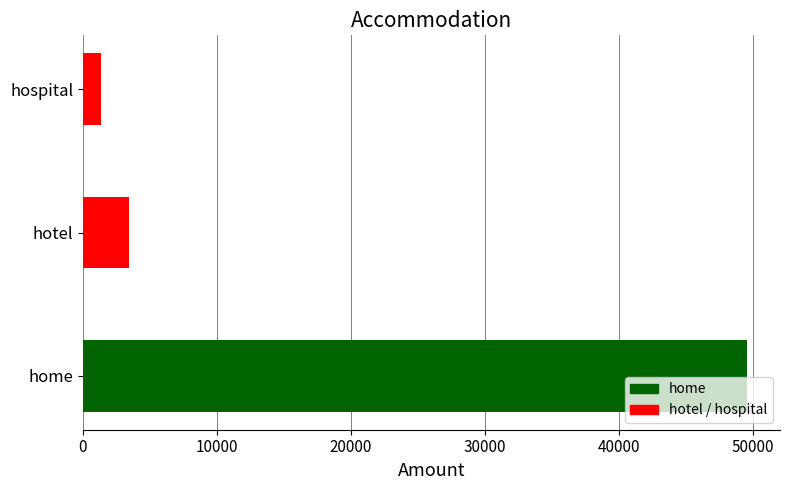

Reading bottom to top, list all the values displayed in this chart.

49562	3419	1341